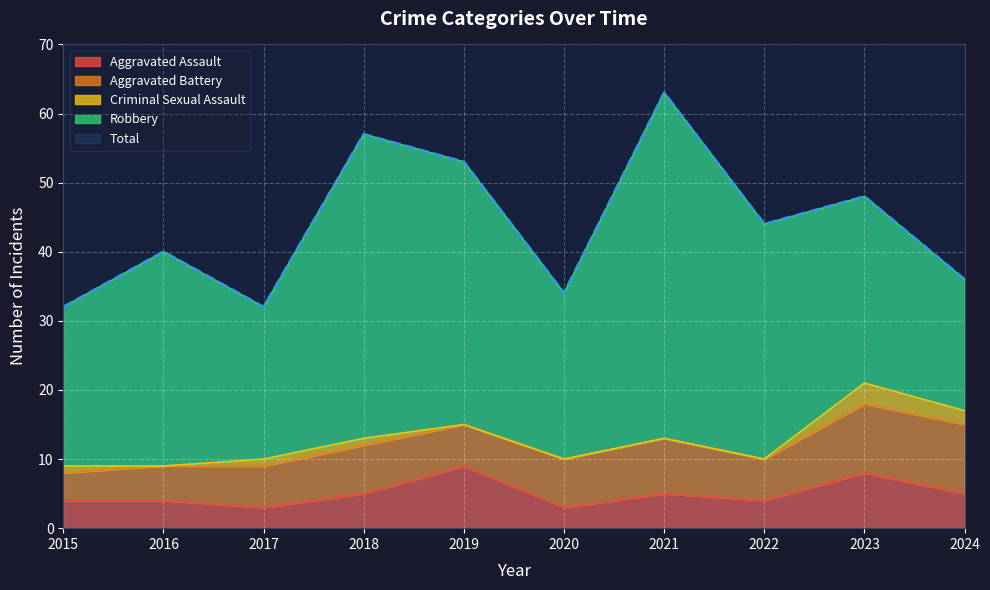

How many values in Criminal Sexual Assault are above zero?

5